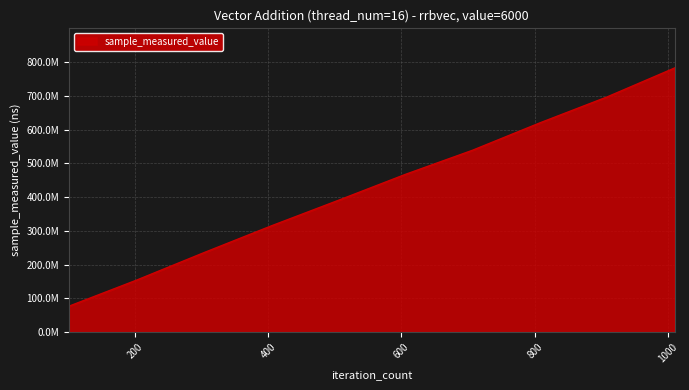

What is the value of the 5th point from the left?

390181967